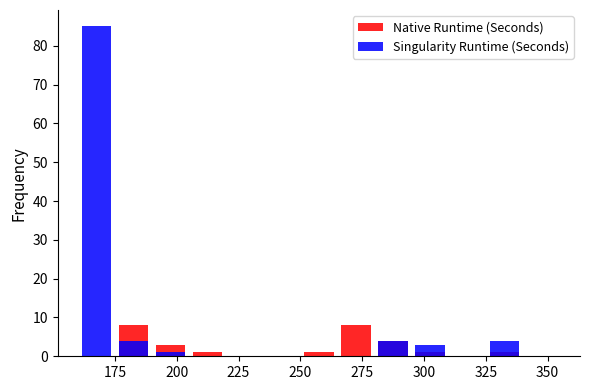

Which series has the widest spread of values?

Singularity Runtime (Seconds)